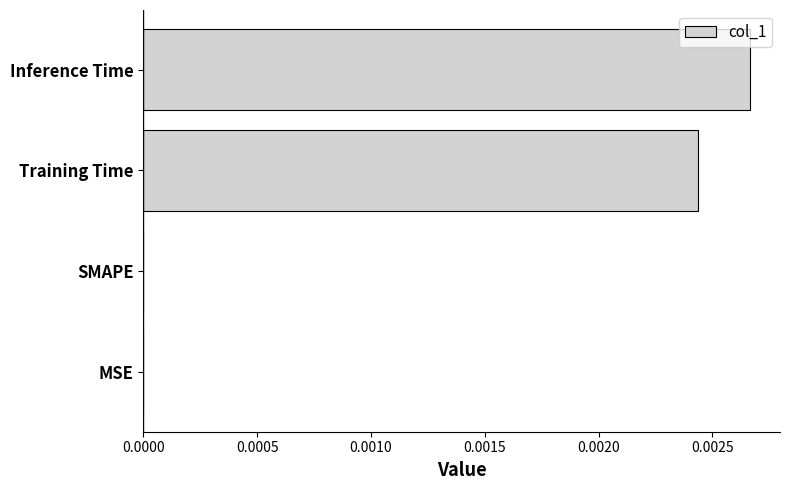

Which category has the highest value across all series?

Inference Time